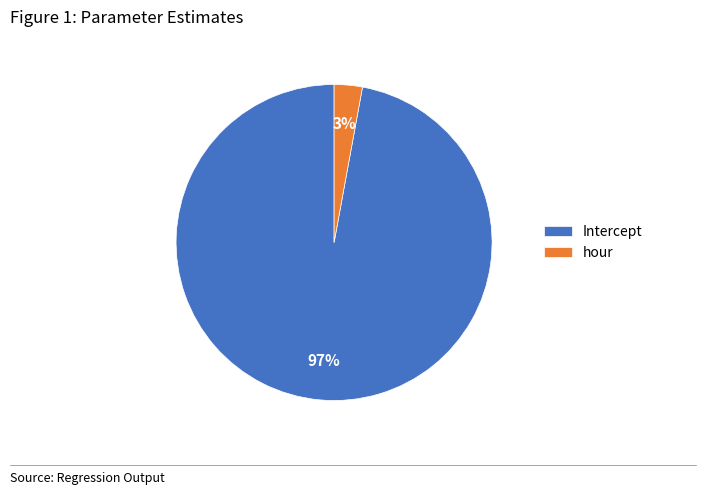

Which slice is the smallest?

hour